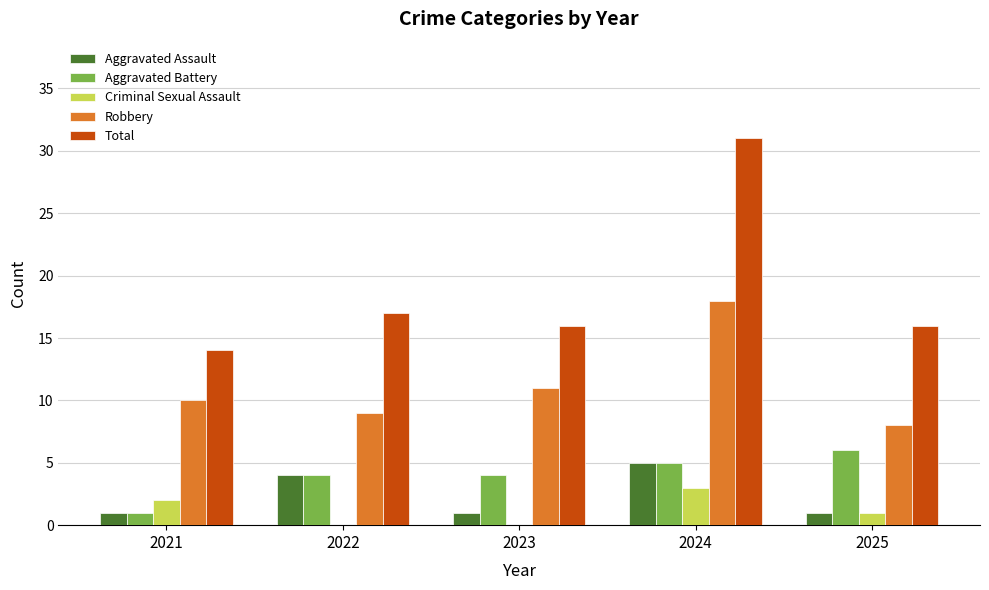

The value of Robbery at 2022 is 9. True or false?

True